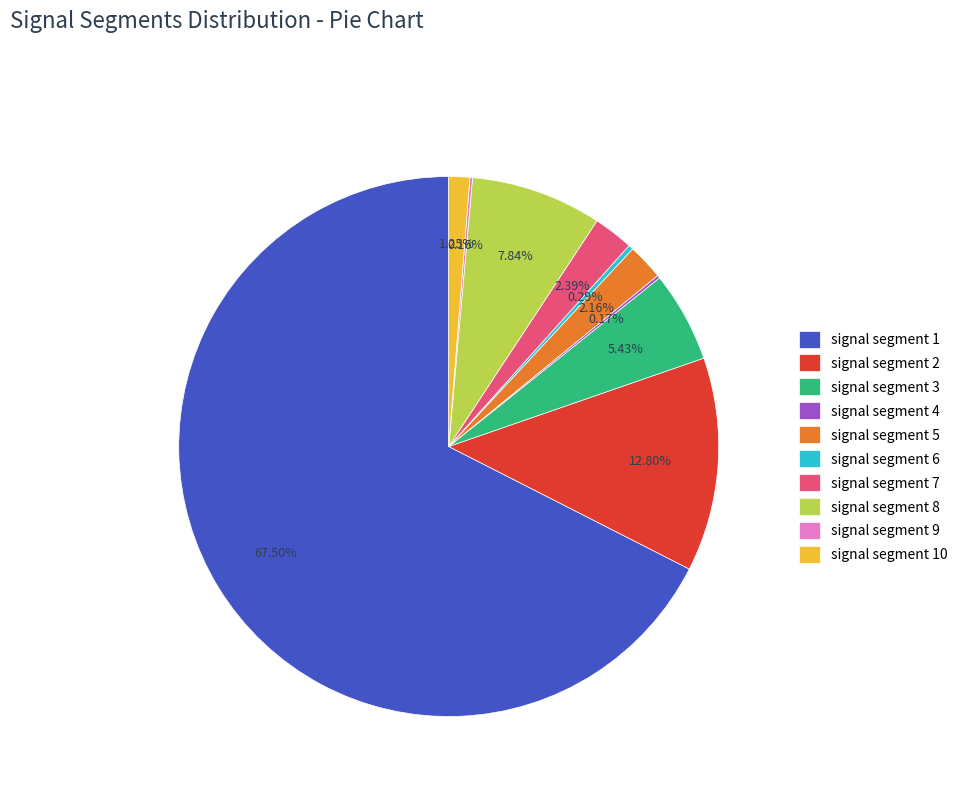

Is there a majority slice in this chart?

Yes